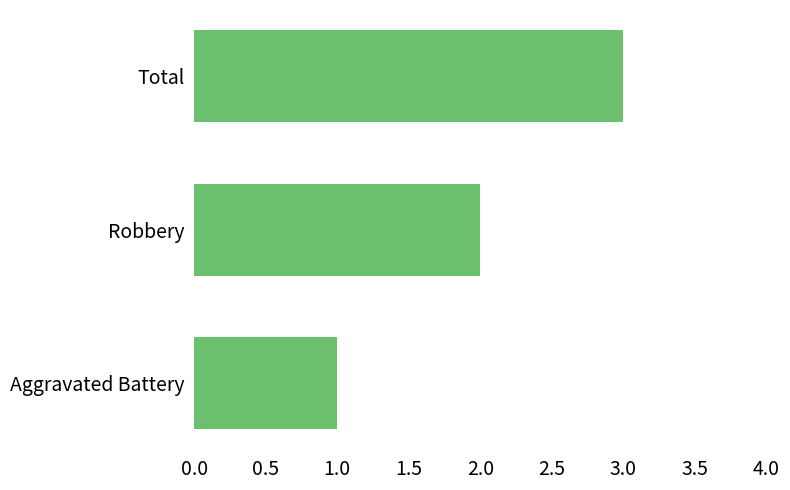

Which has a higher value, Robbery or Total?

Total